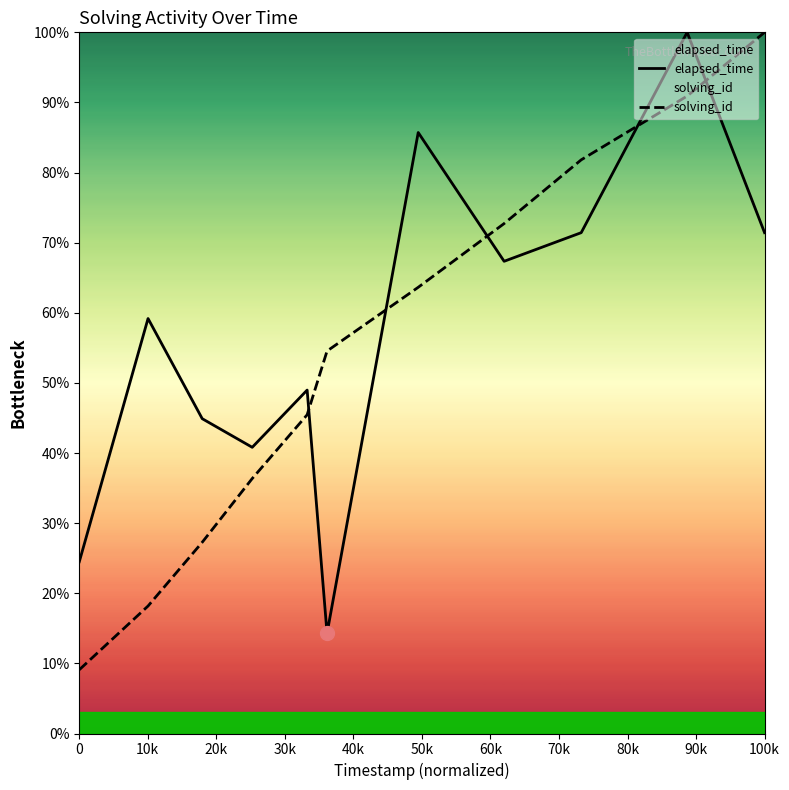

In elapsed_time, how many points are lower than both neighbors (excluding endpoints)?

3